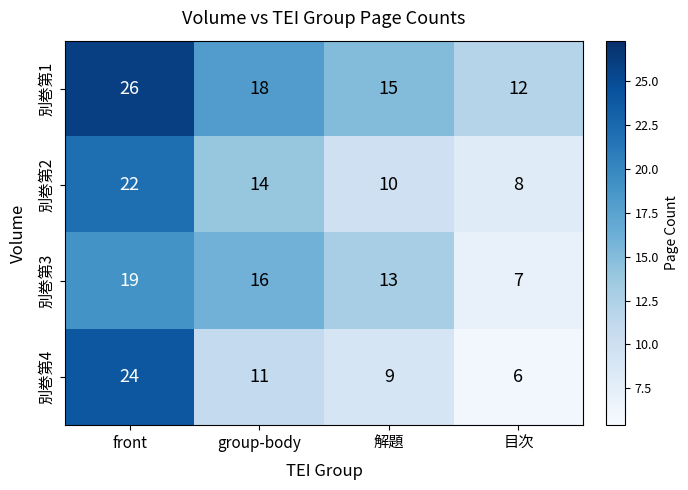

Which category has the lowest value in the 別巻第4 series?

目次